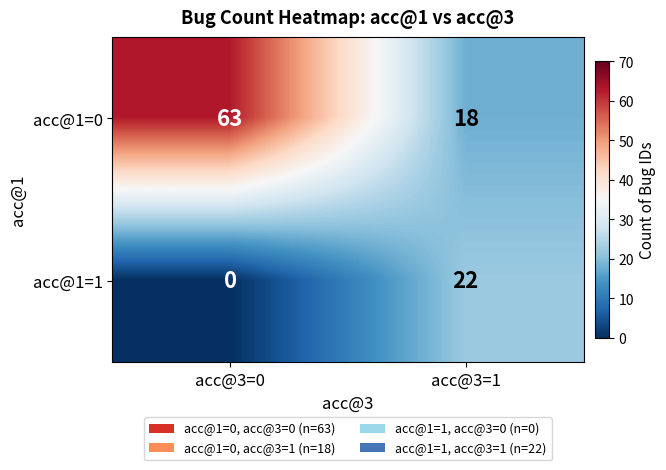

Reading left to right, list all the values displayed in this chart.

acc@1=0: 63	18
acc@1=1: 0	22